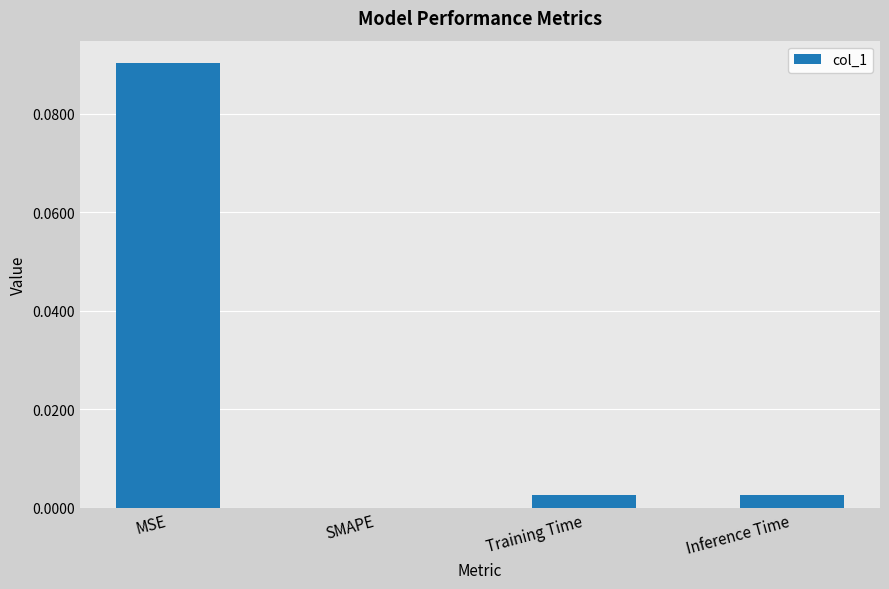

Between SMAPE and Training Time, which is larger?

Training Time